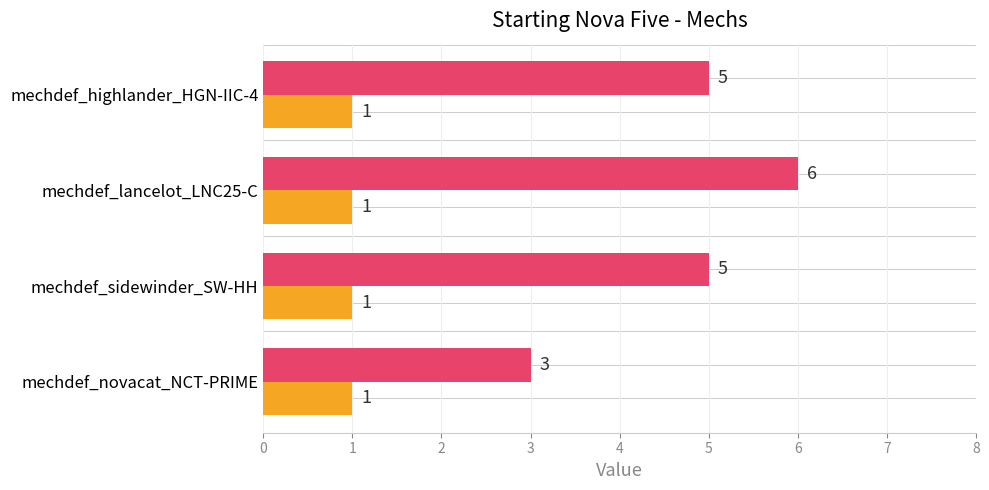

Rank the categories by value from highest to lowest.

mechdef_lancelot_LNC25-C, mechdef_sidewinder_SW-HH, mechdef_highlander_HGN-IIC-4, mechdef_novacat_NCT-PRIME